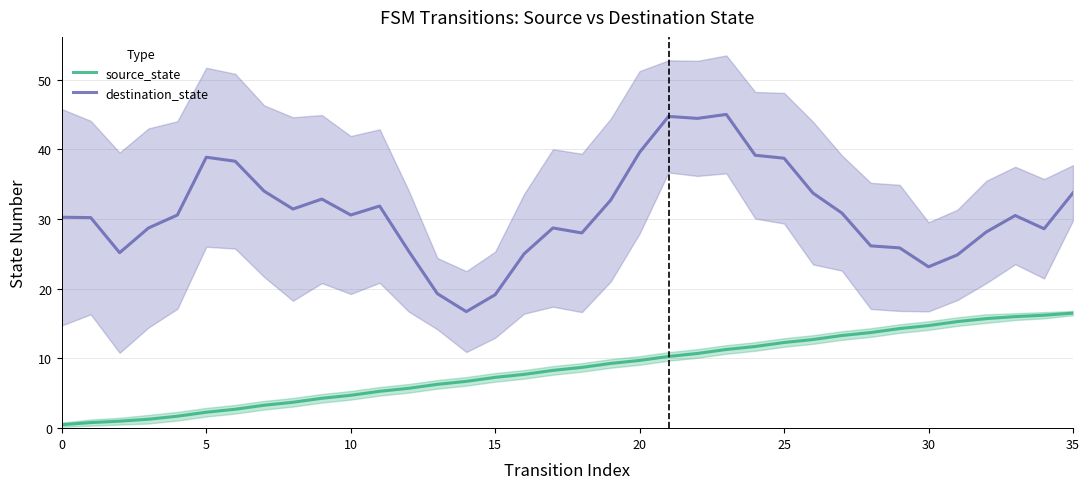

What are all the series names shown in the legend?

source_state, destination_state